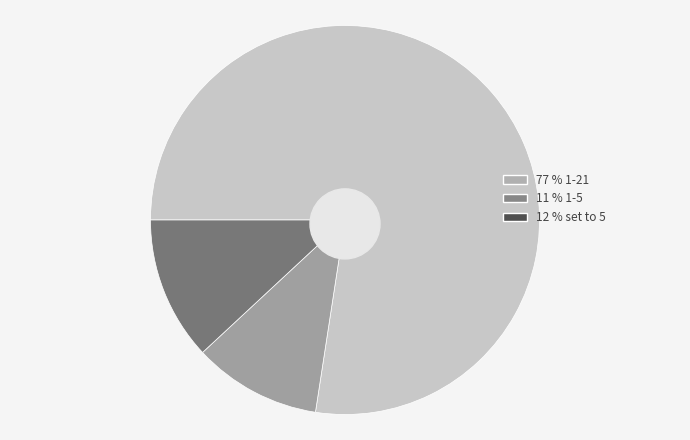

Does any single category account for the majority?

Yes